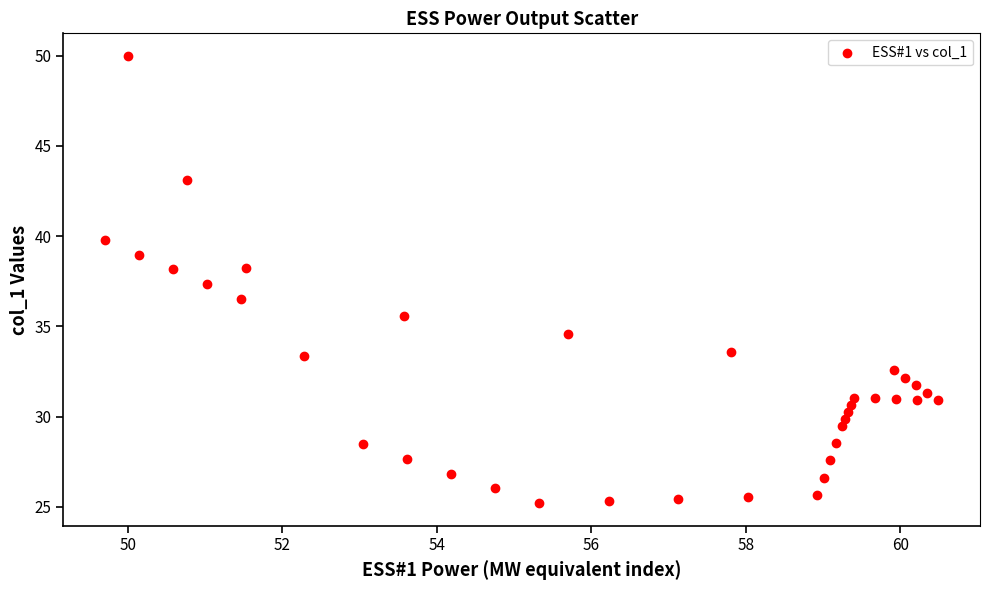

What is the range of Y values (max minus min)?

24.8